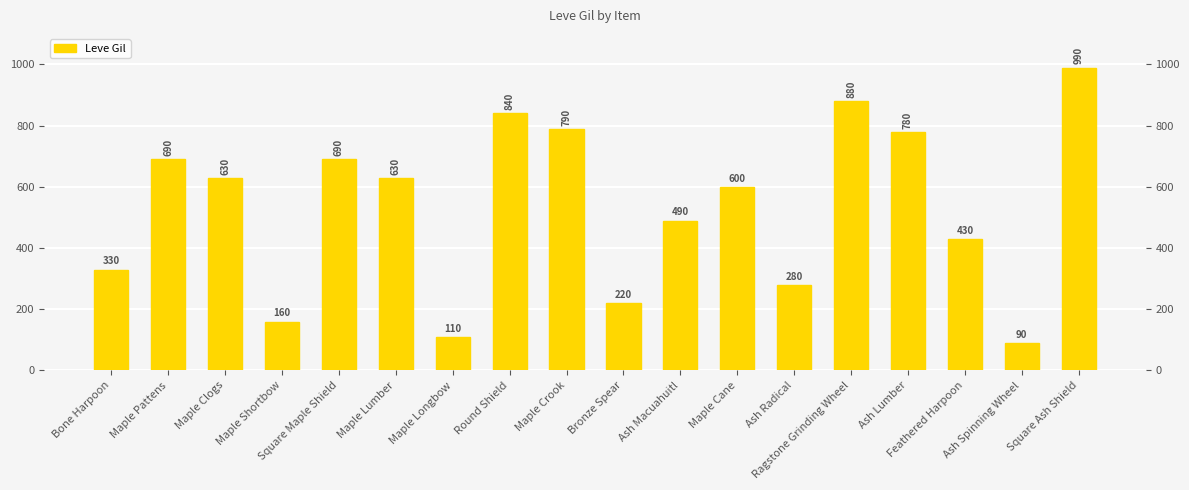

What position from the right is Feathered Harpoon?

3